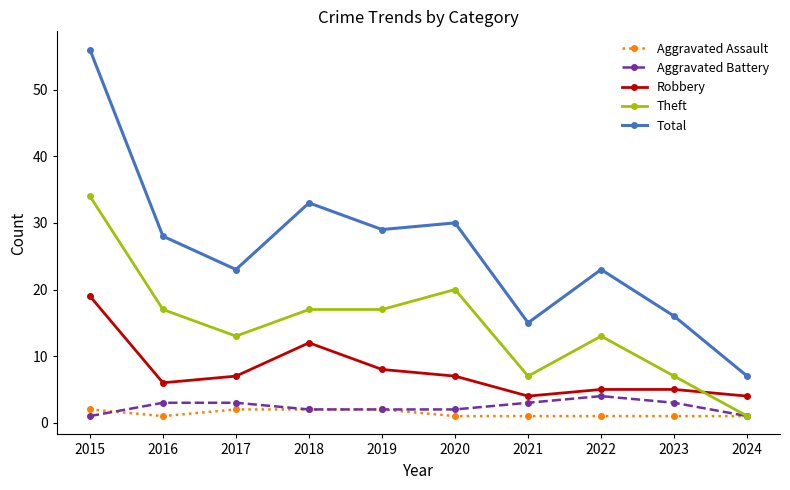

Reading left to right, transcribe all the data shown in this chart.

Aggravated Assault: 2015=2	2016=1	2017=2	2018=2	2019=2	2020=1	2021=1	2022=1	2023=1	2024=1
Aggravated Battery: 2015=1	2016=3	2017=3	2018=2	2019=2	2020=2	2021=3	2022=4	2023=3	2024=1
Robbery: 2015=19	2016=6	2017=7	2018=12	2019=8	2020=7	2021=4	2022=5	2023=5	2024=4
Theft: 2015=34	2016=17	2017=13	2018=17	2019=17	2020=20	2021=7	2022=13	2023=7	2024=1
Total: 2015=56	2016=28	2017=23	2018=33	2019=29	2020=30	2021=15	2022=23	2023=16	2024=7